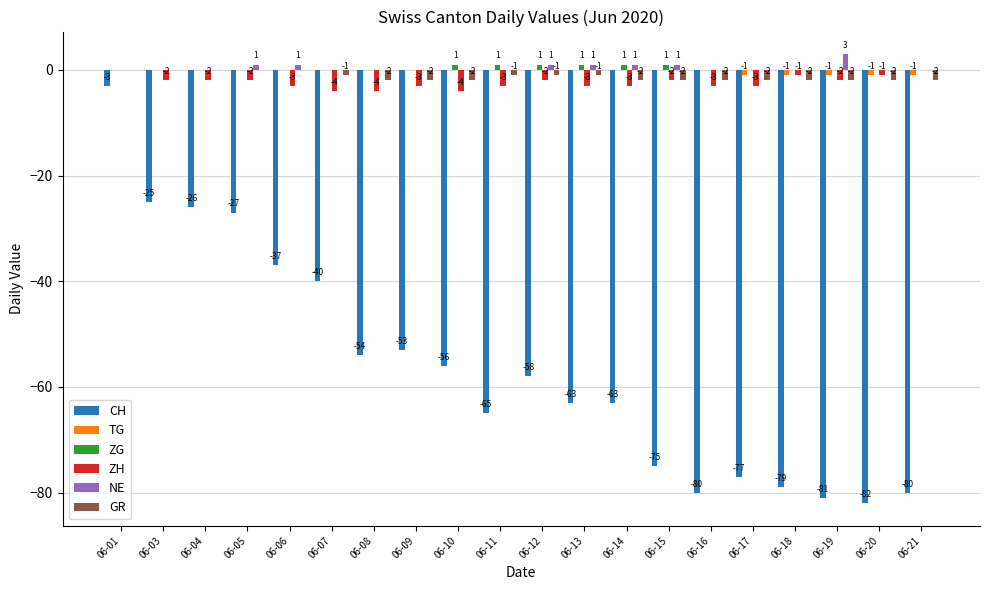

Reading left to right, what are all the values shown in this chart?

CH: -3	-25	-26	-27	-37	-40	-54	-53	-56	-65	-58	-63	-63	-75	-80	-77	-79	-81	-82	-80
TG: 0	0	0	0	0	0	0	0	0	0	0	0	0	0	0	-1	-1	-1	-1	-1
ZG: 0	0	0	0	0	0	0	0	1	1	1	1	1	1	0	0	0	0	0	0
ZH: 0	-2	-2	-2	-3	-4	-4	-3	-4	-3	-2	-3	-3	-2	-3	-3	-1	-2	-1	0
NE: 0	0	0	1	1	0	0	0	0	0	1	1	1	1	0	0	0	3	0	0
GR: 0	0	0	0	0	-1	-2	-2	-2	-1	-1	-1	-2	-2	-2	-2	-2	-2	-2	-2